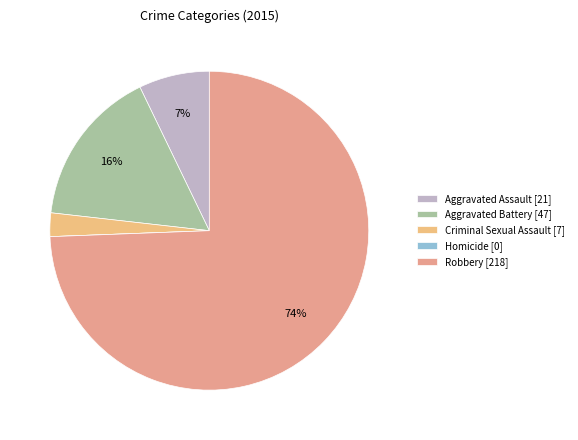

True or false: Aggravated Assault accounts for 1% of the total.

False